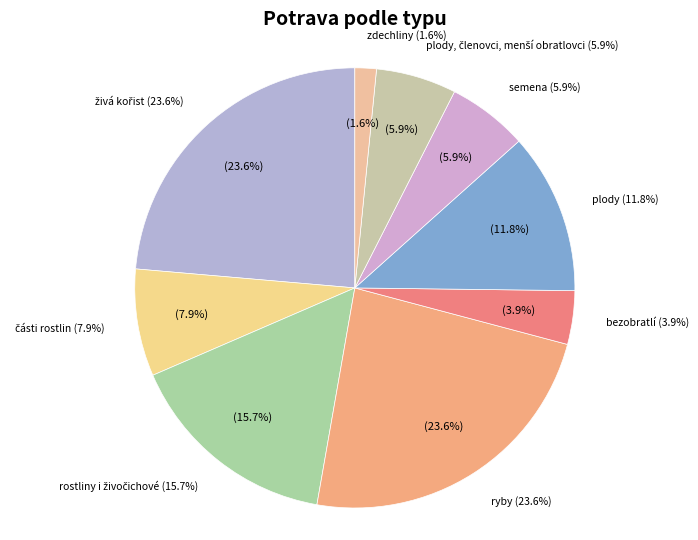

Is there any slice that represents more than half of the pie?

No